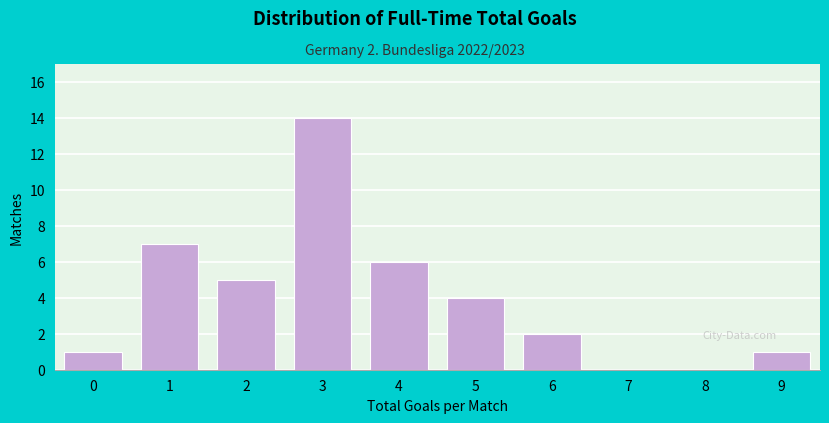

Reading left to right, transcribe all the data shown in this chart.

0=1	1=7	2=5	3=14	4=6	5=4	6=2	7=0	8=0	9=1